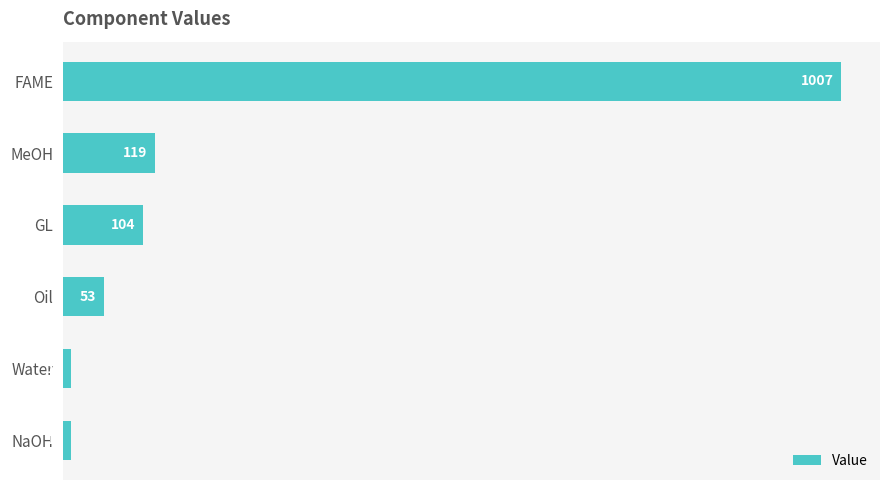

At which label is the value closest to 508?

MeOH